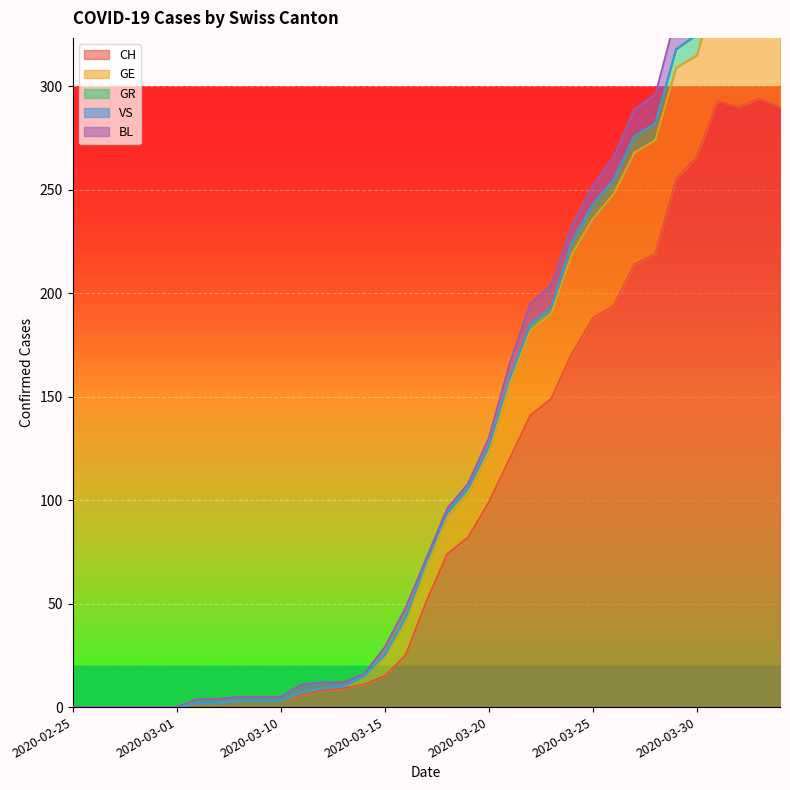

In BL, how many points are higher than both neighbors (excluding endpoints)?

3